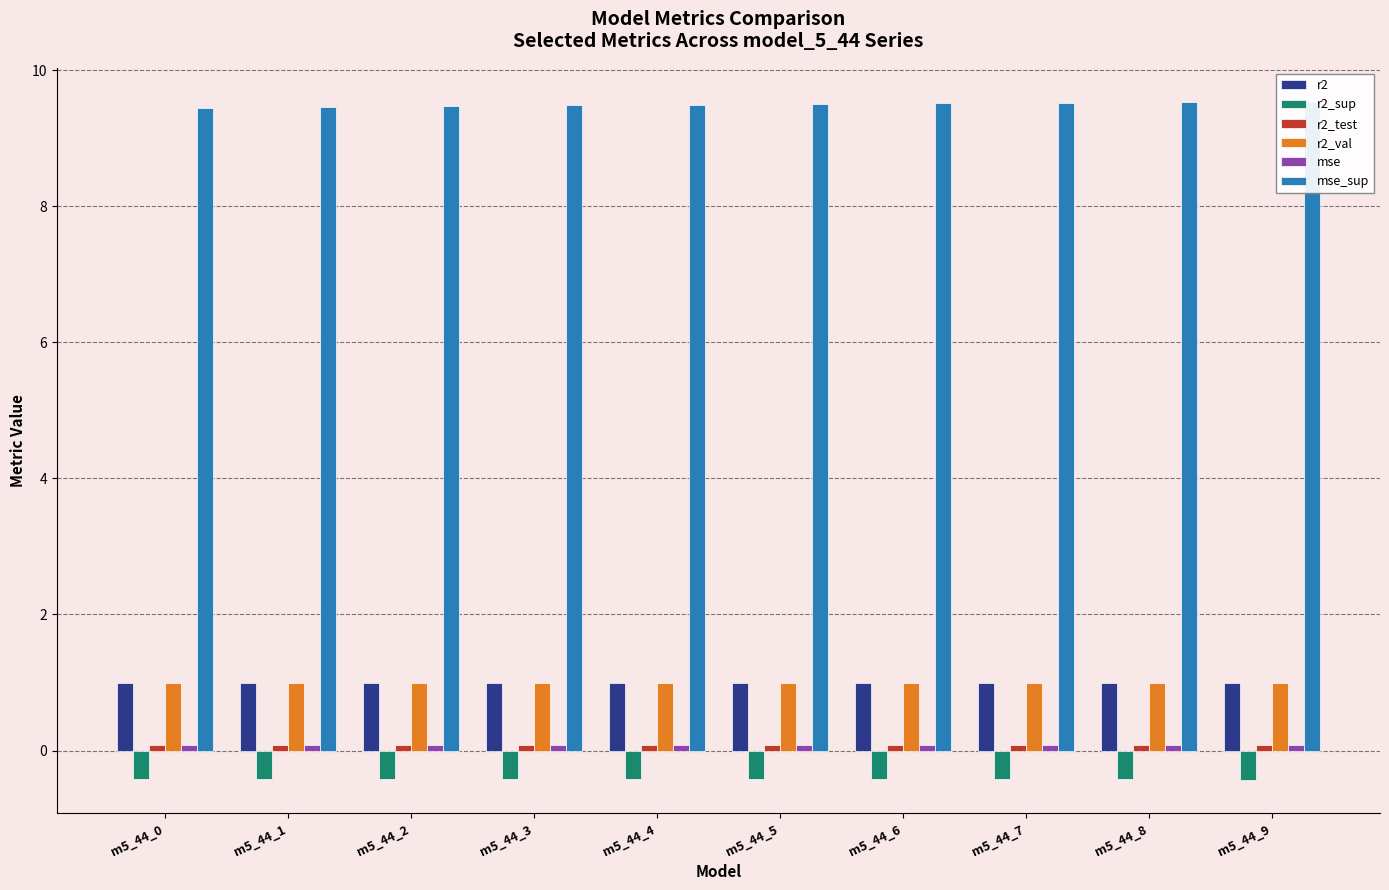

Which category has the lowest value in the mse_sup series?

m5_44_0